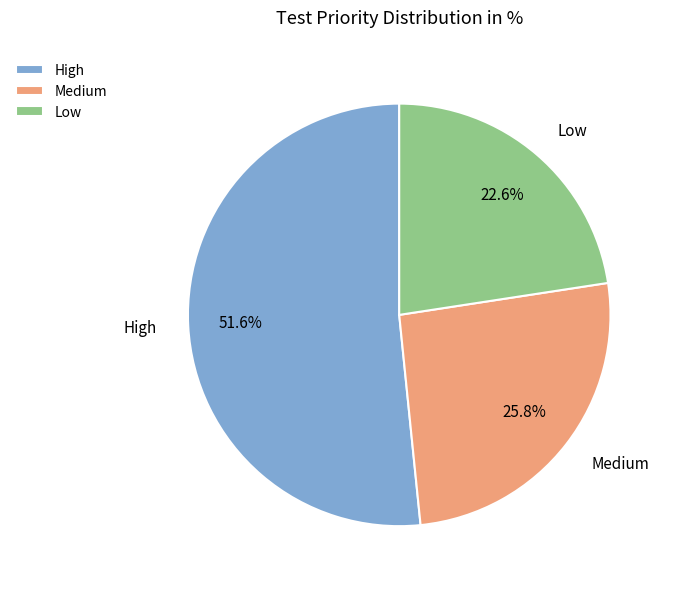

Combined, what portion of the pie is High and Medium?

77.4%